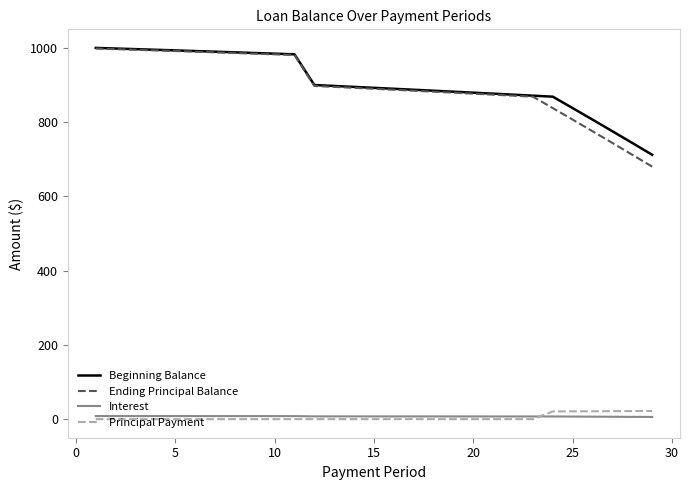

What is the highest value of the Ending Principal Balance series?

998.3